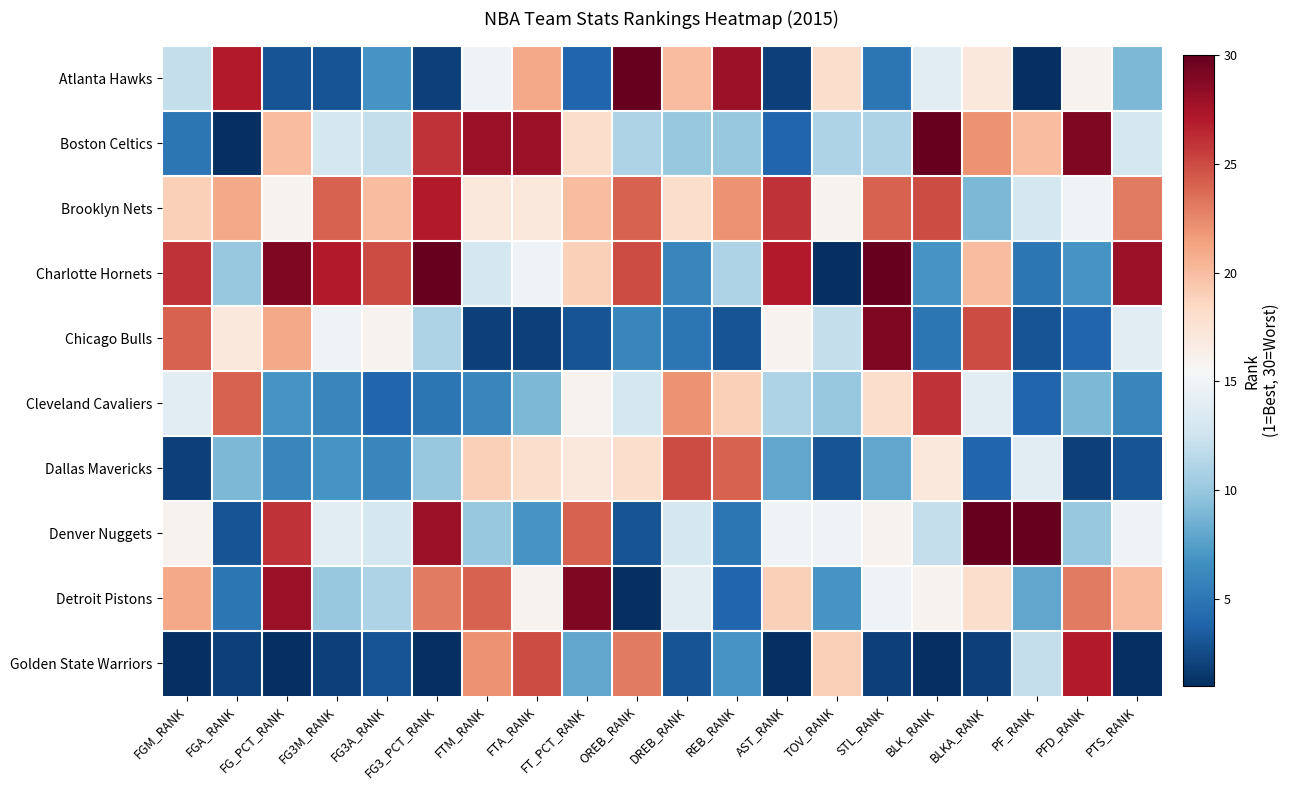

What is the maximum value shown in the chart?

30